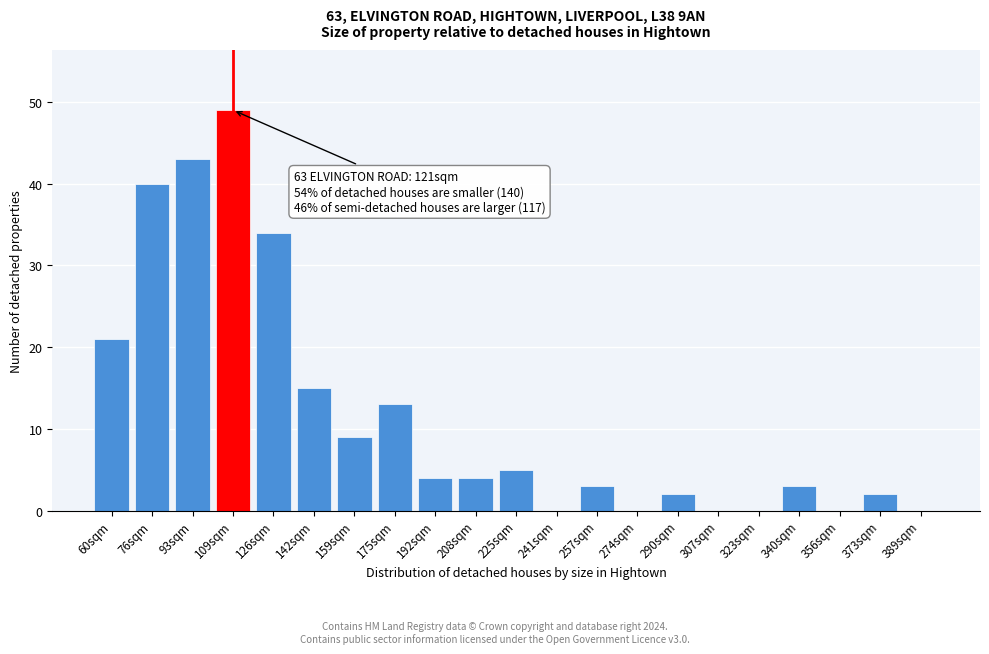

Reading right to left, transcribe all the data shown in this chart.

389sqm=0	373sqm=2	356sqm=0	340sqm=3	323sqm=0	307sqm=0	290sqm=2	274sqm=0	257sqm=3	241sqm=0	225sqm=5	208sqm=4	192sqm=4	175sqm=13	159sqm=9	142sqm=15	126sqm=34	109sqm=49	93sqm=43	76sqm=40	60sqm=21